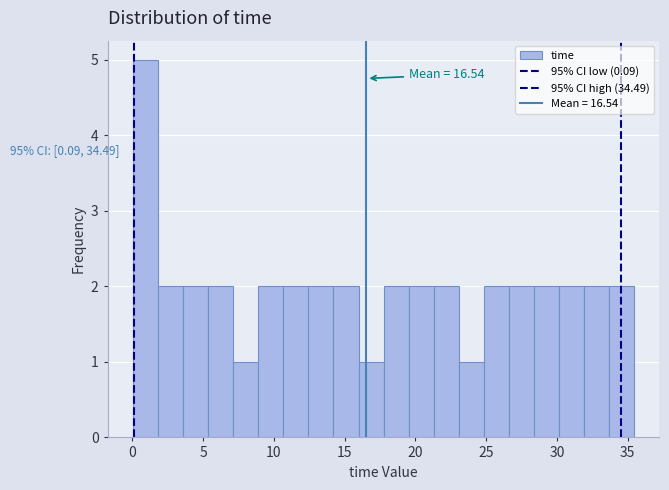

Read against the x-axis, roughly where is the centre of the tallest bar?

1.0